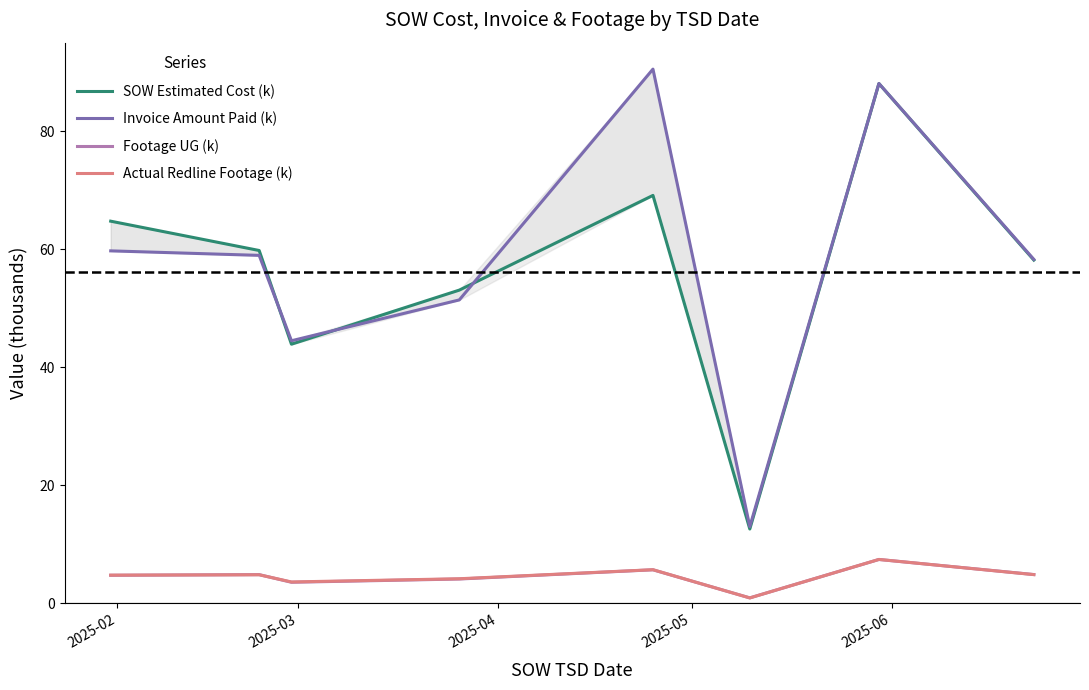

At which label is Invoice Amount Paid (k) closest to 51?

2025-05